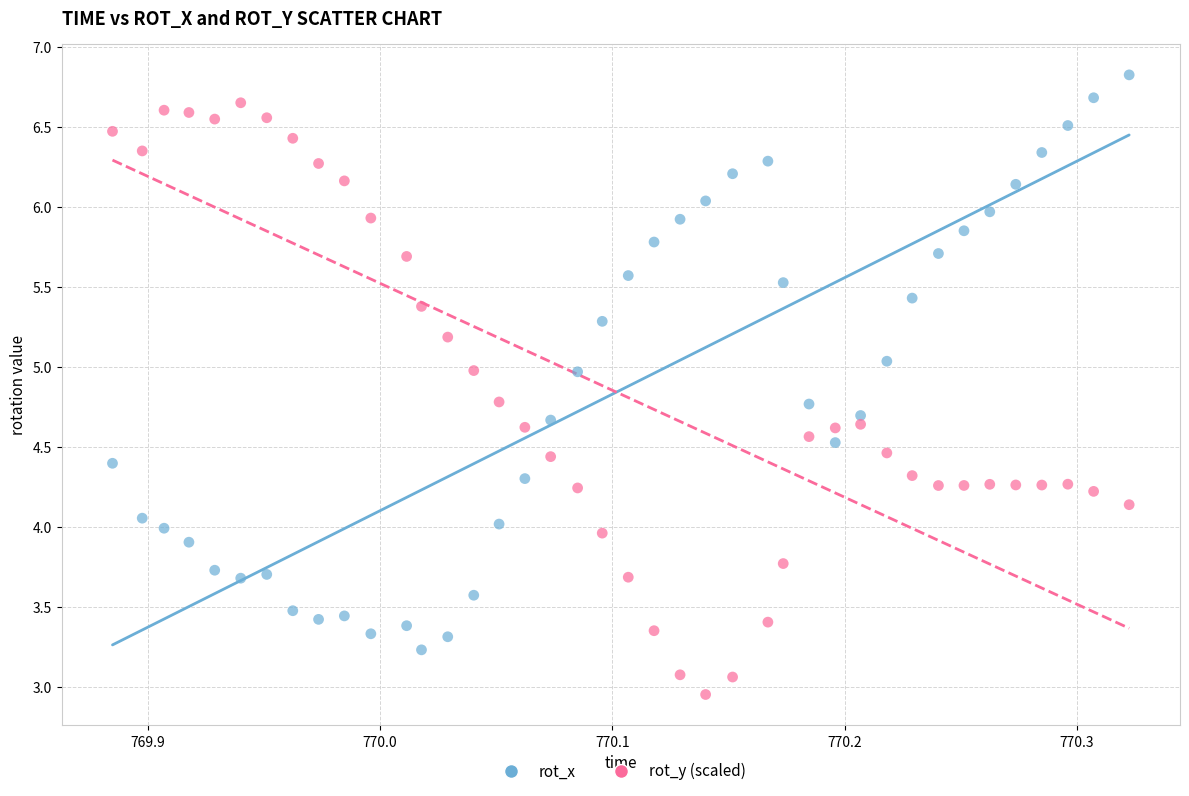

Which series contains the highest Y value?

rot_x